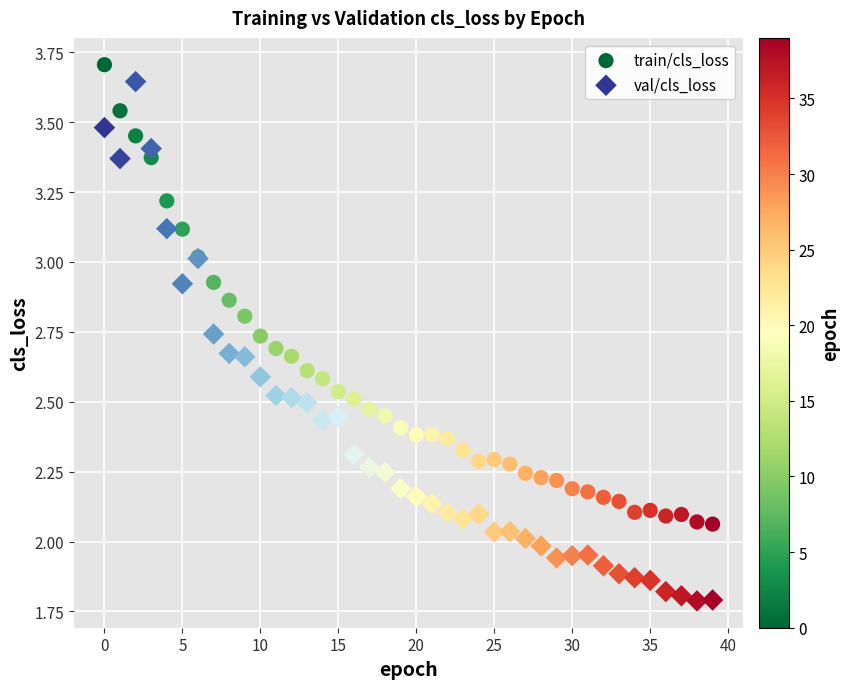

Which series has the widest spread of Y values?

val/cls_loss